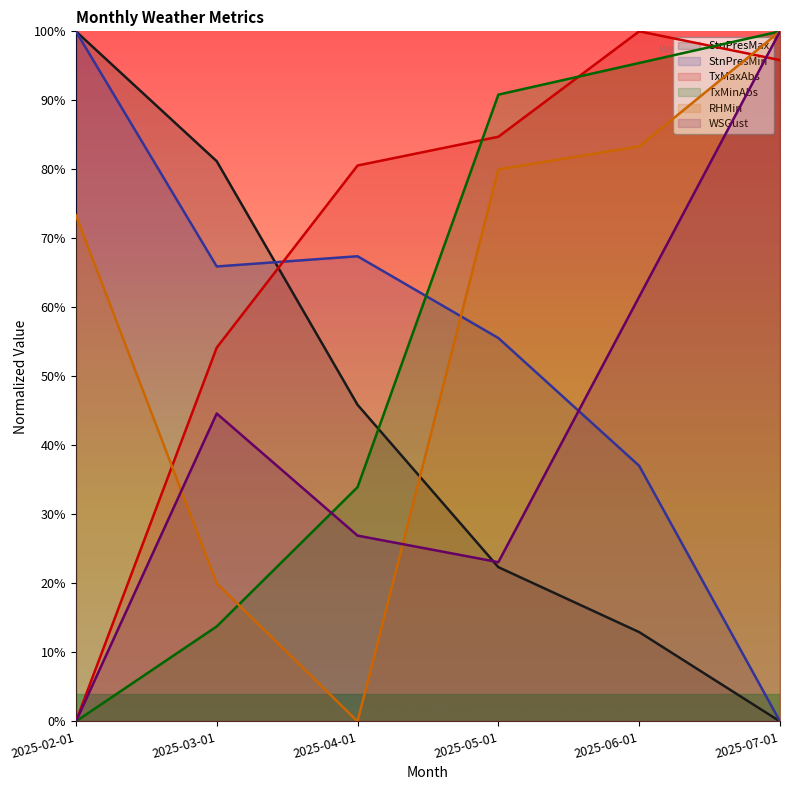

Reading left to right, list all the values displayed in this chart.

StnPresMax: 100.0	81.2	45.9	22.4	12.9	0.0
StnPresMin: 100.0	65.9	67.4	55.6	37.0	0.0
TxMaxAbs: 0.0	54.2	80.6	84.7	100.0	95.8
TxMinAbs: 0.0	13.8	33.9	90.8	95.4	100.0
RHMin: 73.3	20.0	0.0	80.0	83.3	100.0
WSGust: 0.0	44.6	26.9	23.1	61.5	100.0